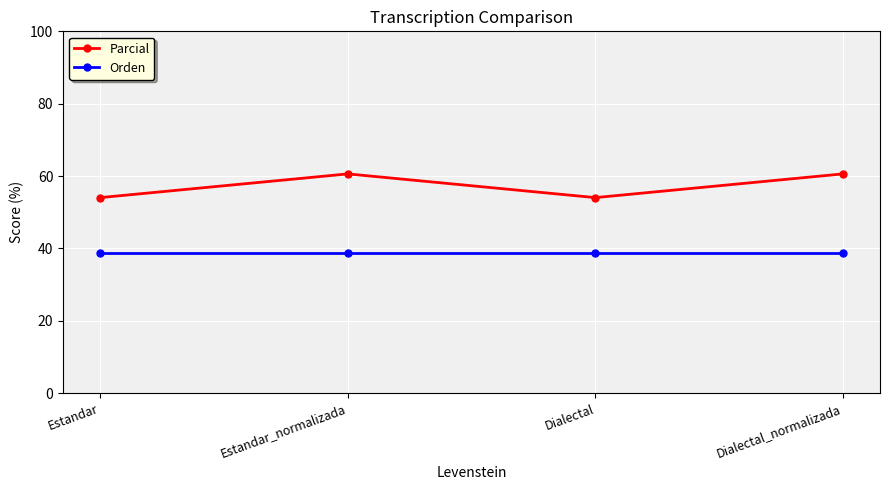

What is the approximate value of Parcial at Dialectal_normalizada?

60.6